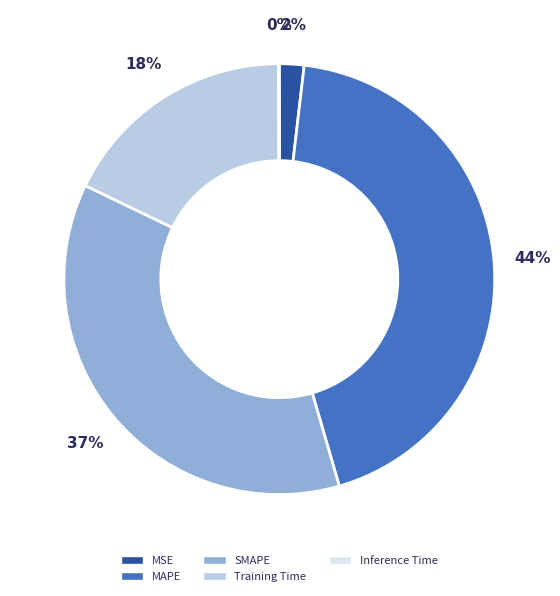

Which category has the biggest portion of the pie?

MAPE